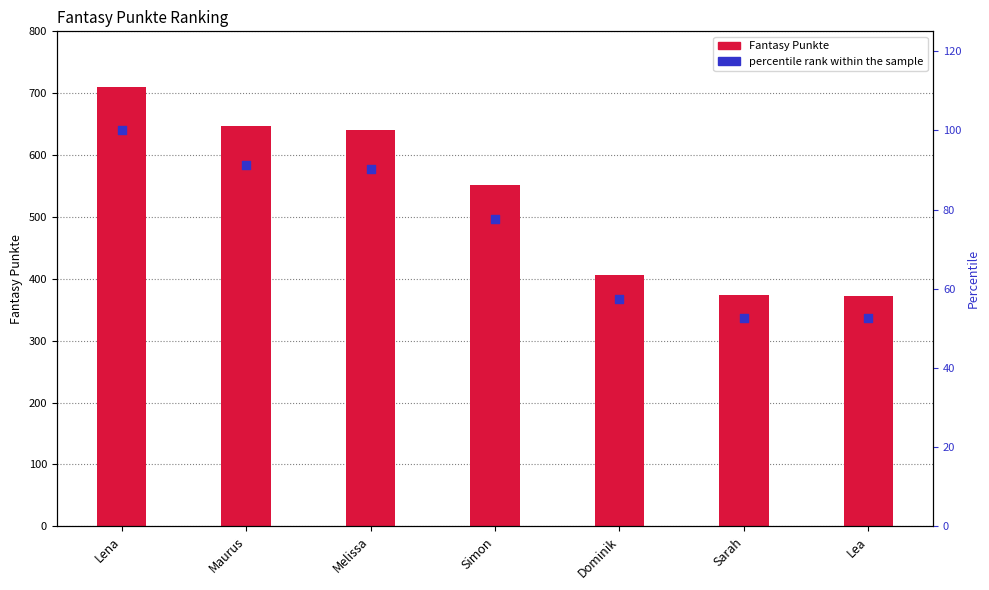

Which series contains the highest Y value?

Fantasy Punkte